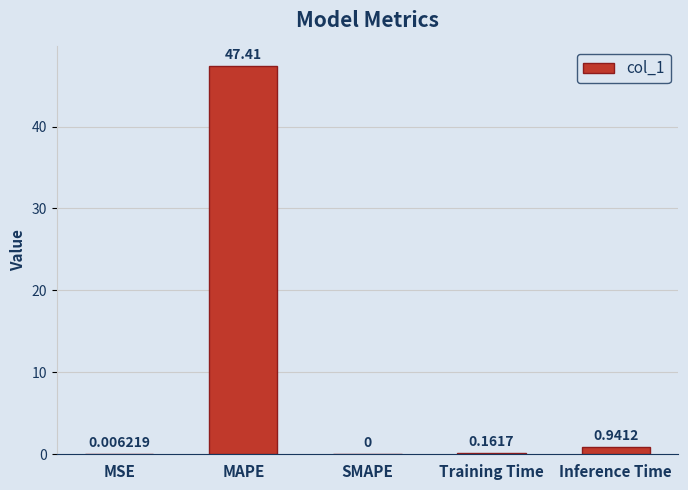

How many values exceed 0?

4